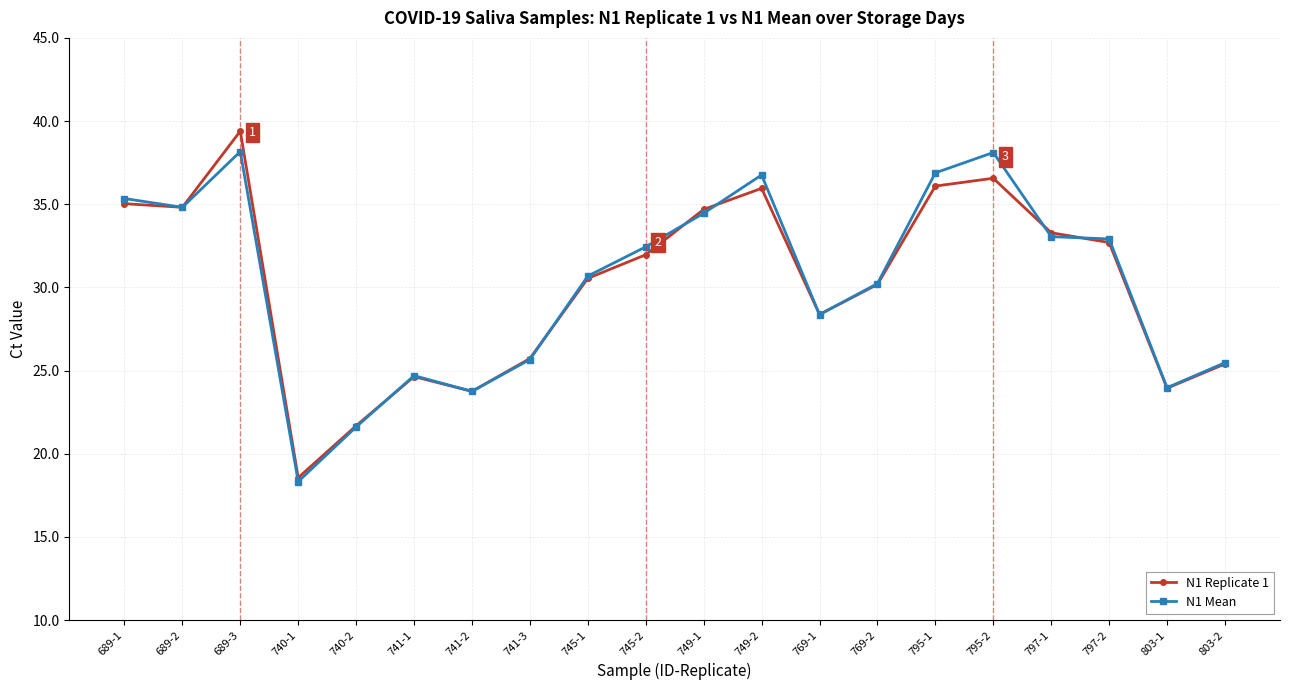

What is the lowest value of the N1 Mean series?

18.3